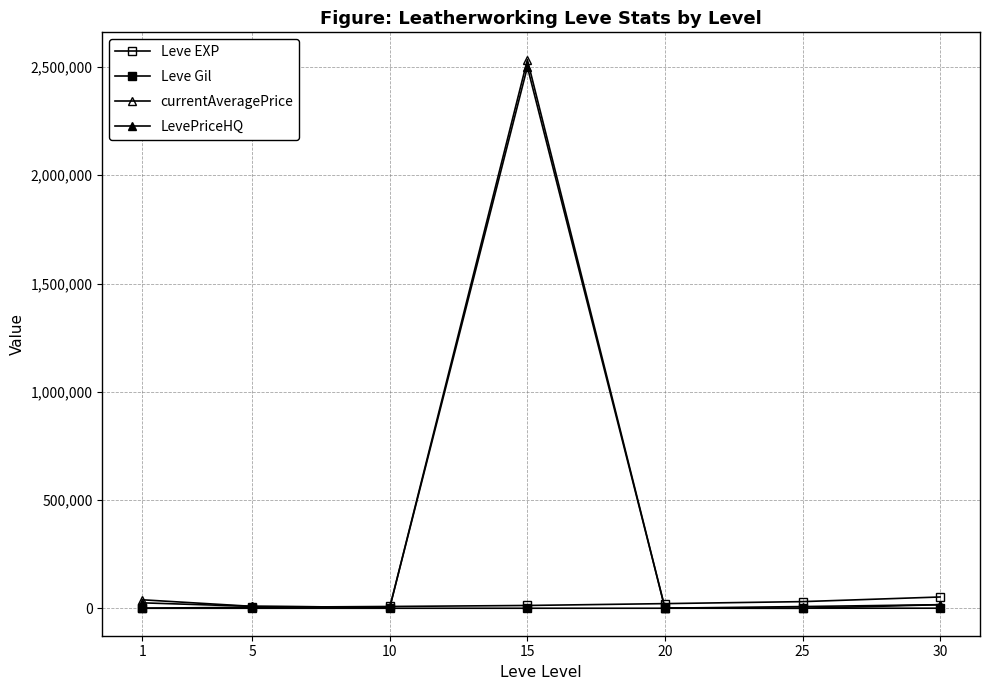

True or false: Leve EXP and Leve Gil cross at least once.

False